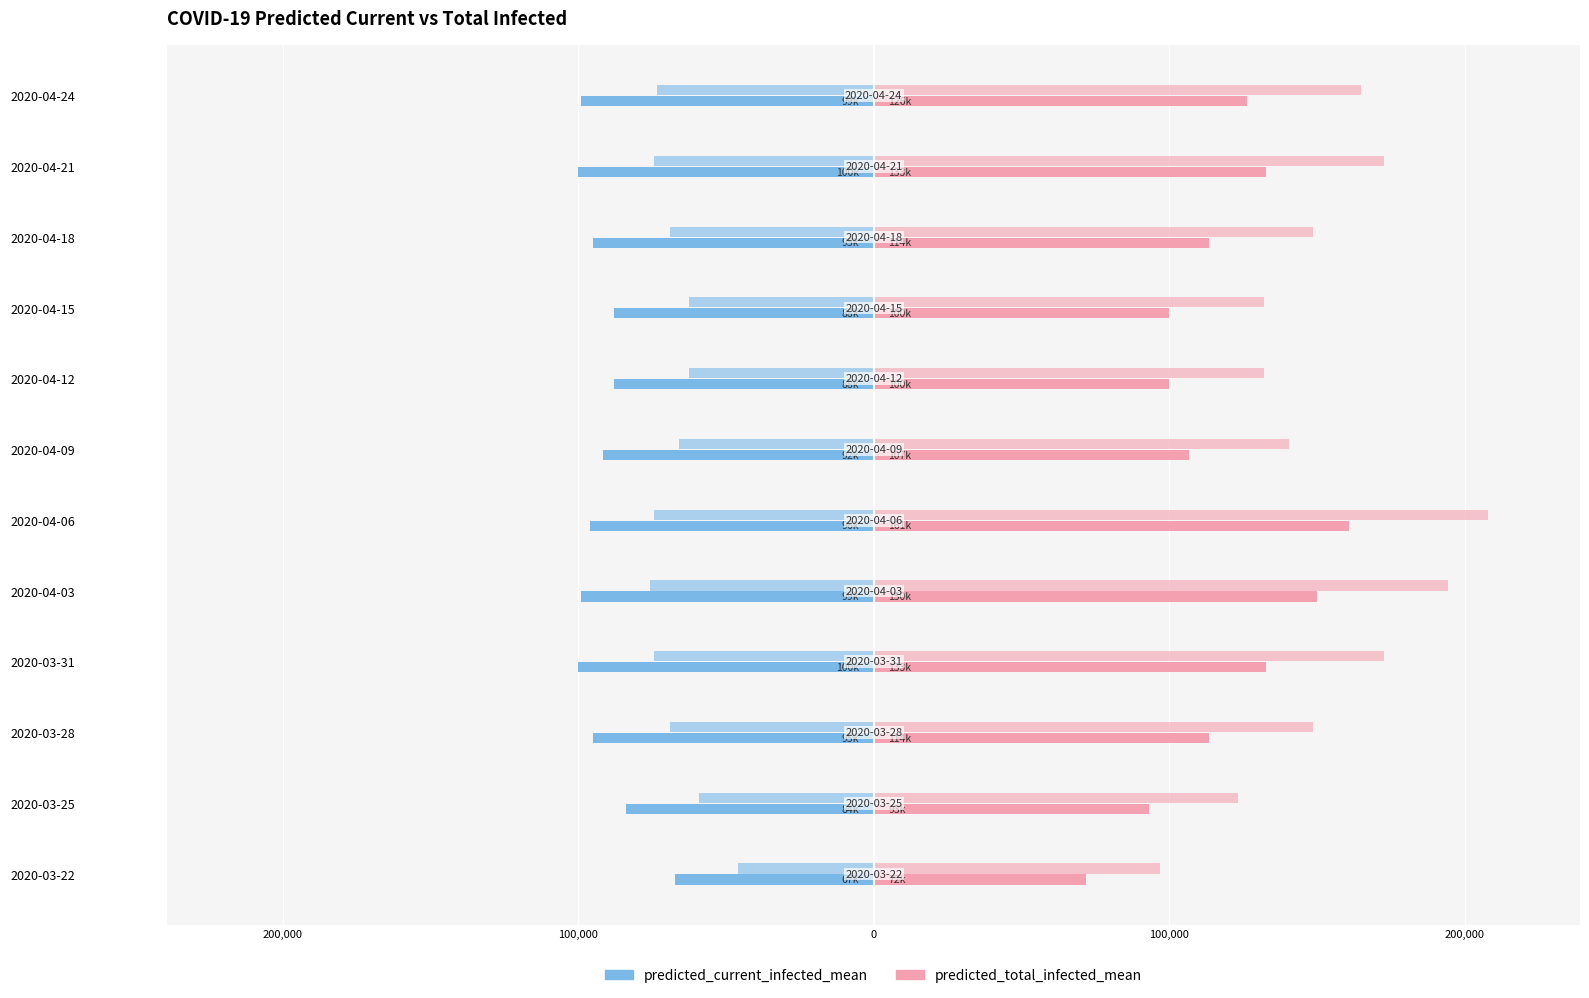

The value of predicted_total_infected_mean at 2020-04-15 is 100034. True or false?

True